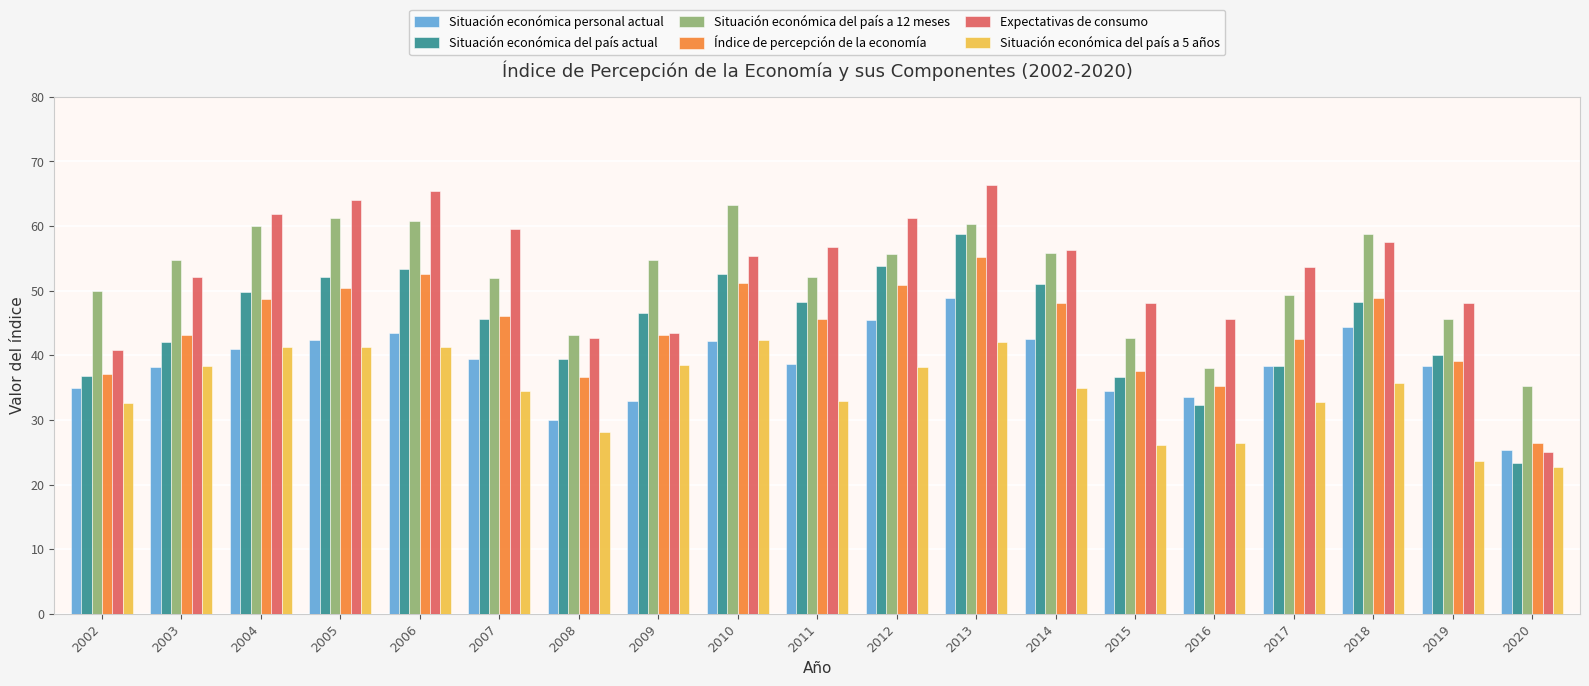

What is the sum of all Situación económica del país actual values?

849.4